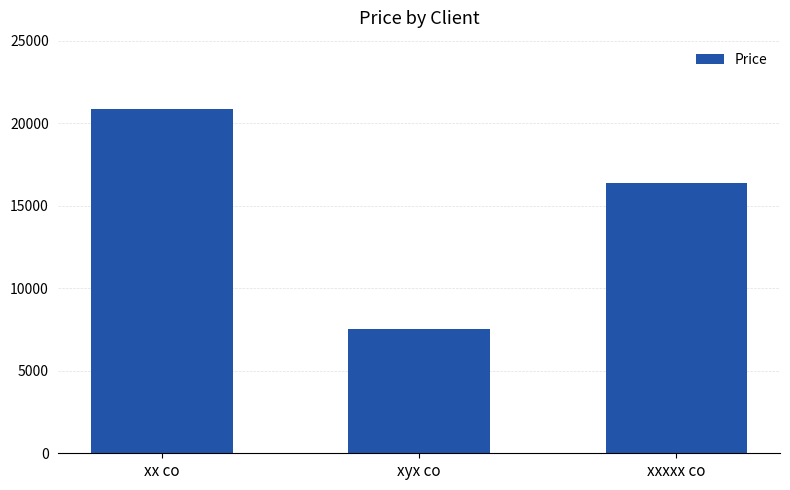

The chart shows a value of 3623 at xxxxx co. True or false?

False